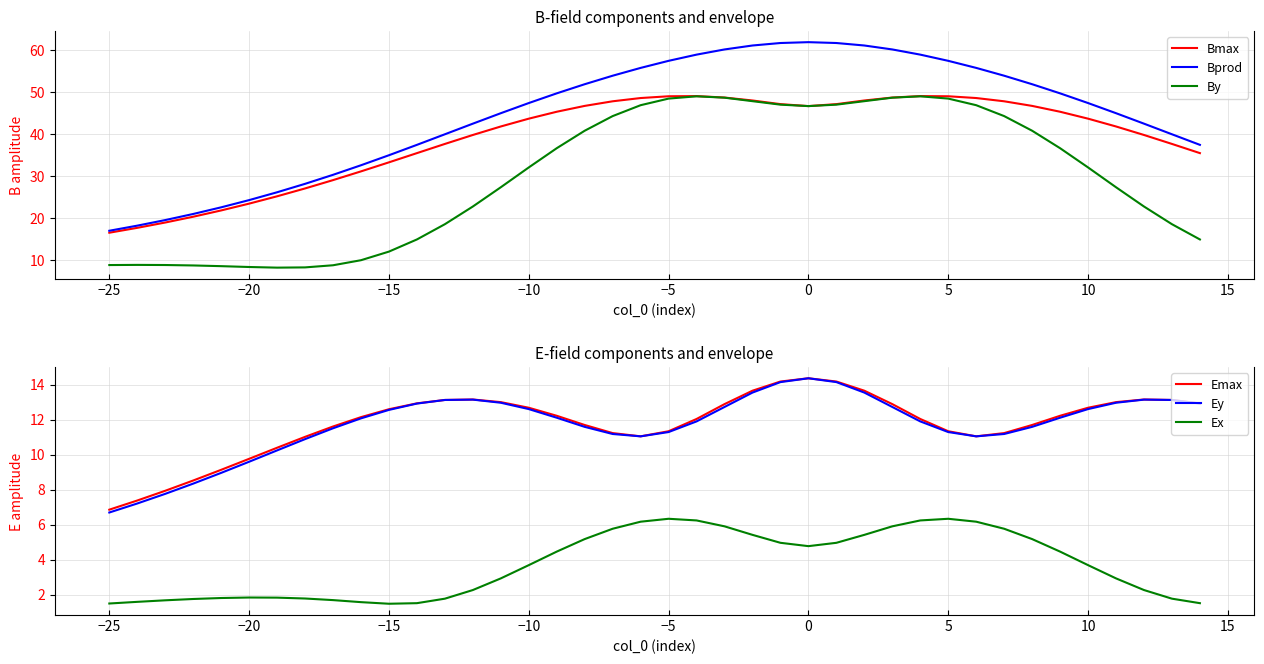

True or false: Bprod and By intersect in this chart.

False